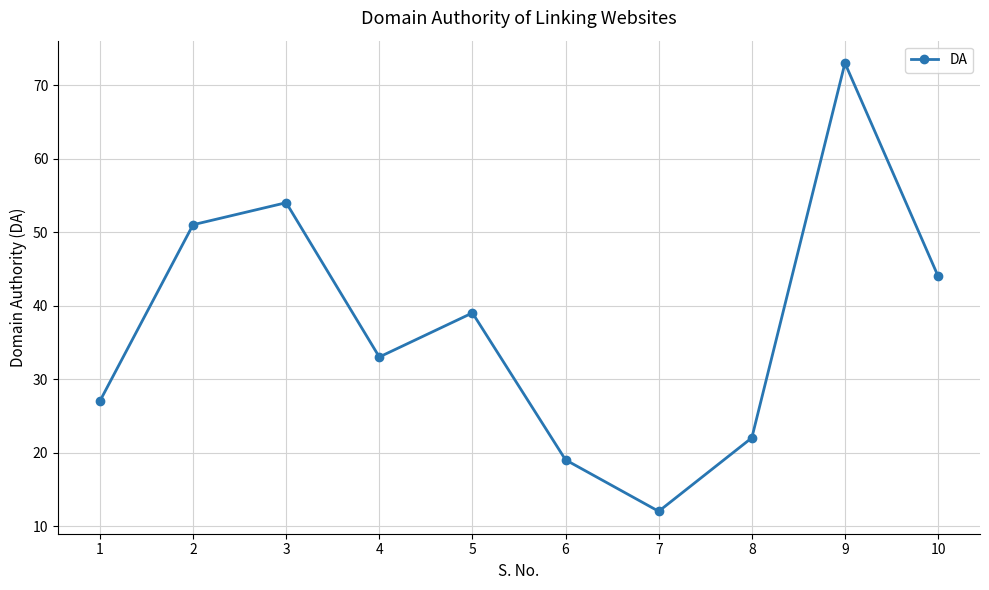

What is the difference between the values at 7 and 10?

32